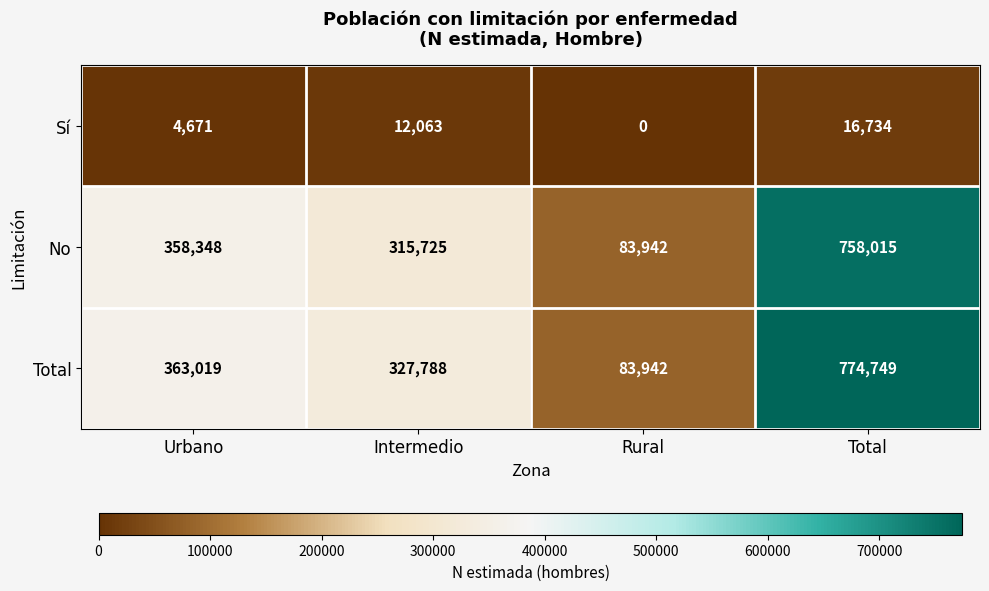

What is the difference between the Sí values at Rural and Intermedio?

12063